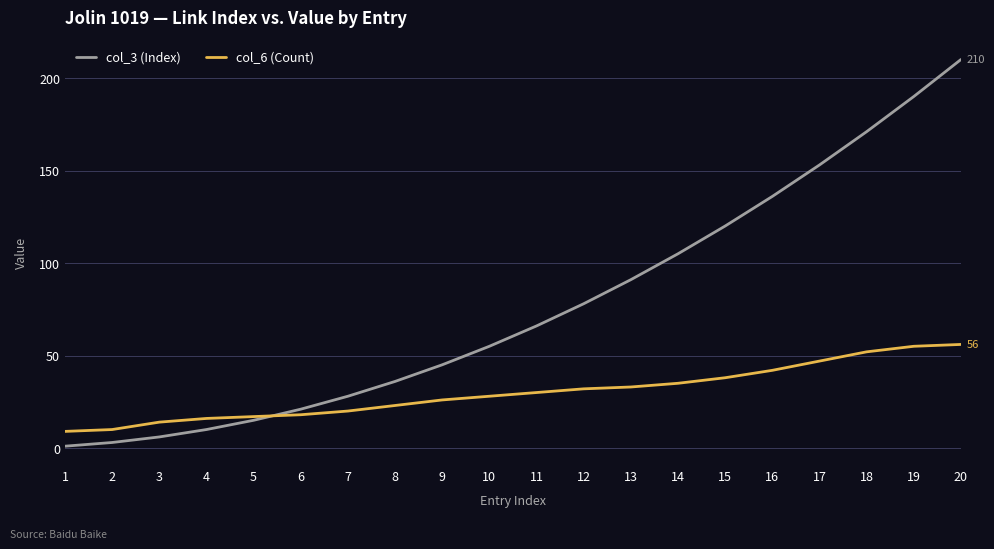

Reading right to left, extract all data points from this chart.

col_3 (Index): 210	190	171	153	136	120	105	91	78	66	55	45	36	28	21	15	10	6	3	1
col_6 (Count): 56	55	52	47	42	38	35	33	32	30	28	26	23	20	18	17	16	14	10	9